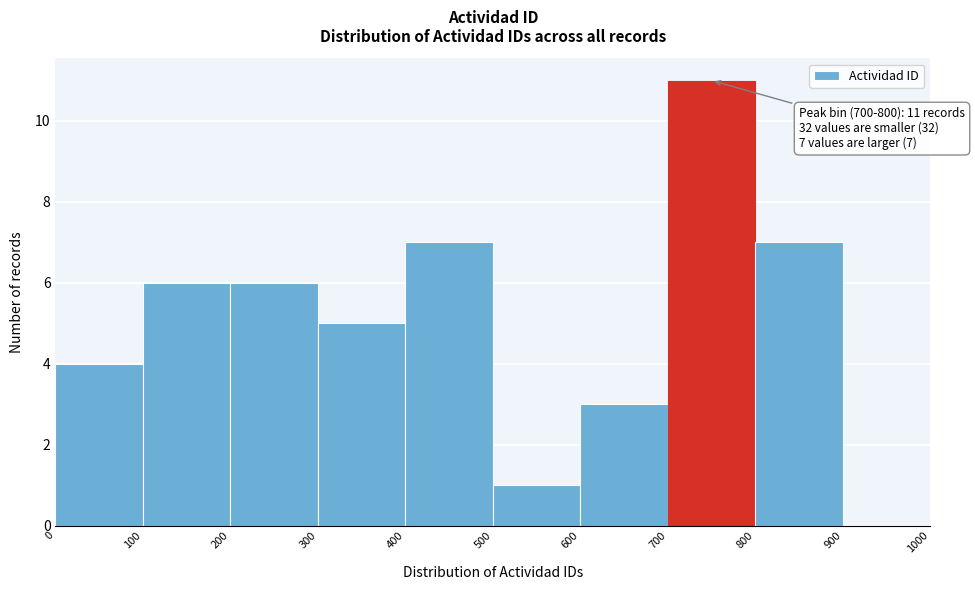

Over which range of the x-axis is the bar tallest?

700 to 800